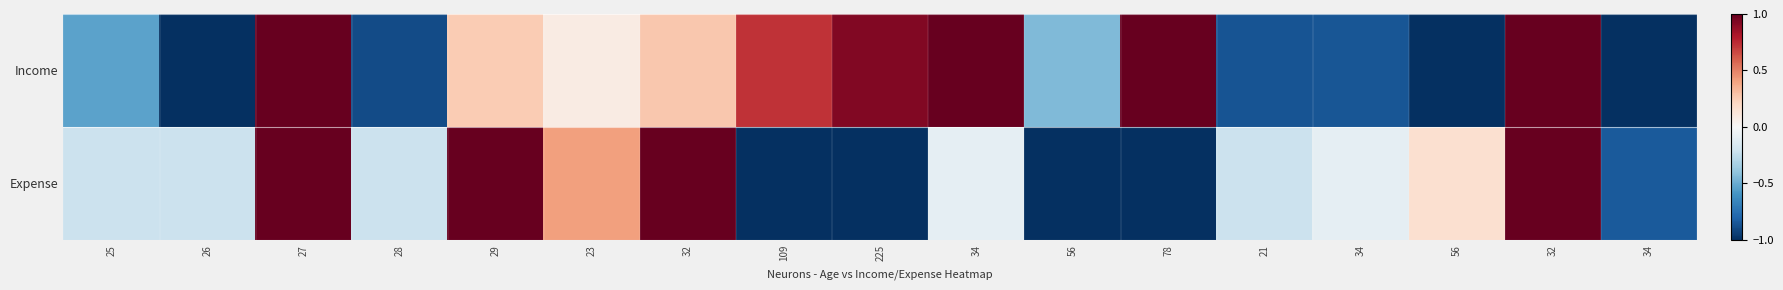

Reading left to right, list all the values displayed in this chart.

Income: 25=-0.5	26=-1.0	27=1.0	28=-0.9	29=0.3	23=0.1	32=0.3	109=0.7	225=0.9	34=1.0	56=-0.4	78=1.0	21=-0.9	34=-0.9	56=-1.0	32=1.0	34=-1.0
Expense: 25=-0.2	26=-0.2	27=1.0	28=-0.2	29=1.0	23=0.4	32=1.0	109=-1.0	225=-1.0	34=-0.1	56=-1.0	78=-1.0	21=-0.2	34=-0.1	56=0.2	32=1.0	34=-0.8